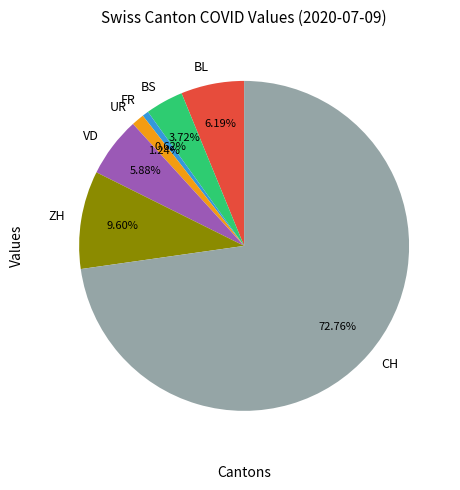

True or false: VD accounts for 1% of the total.

False